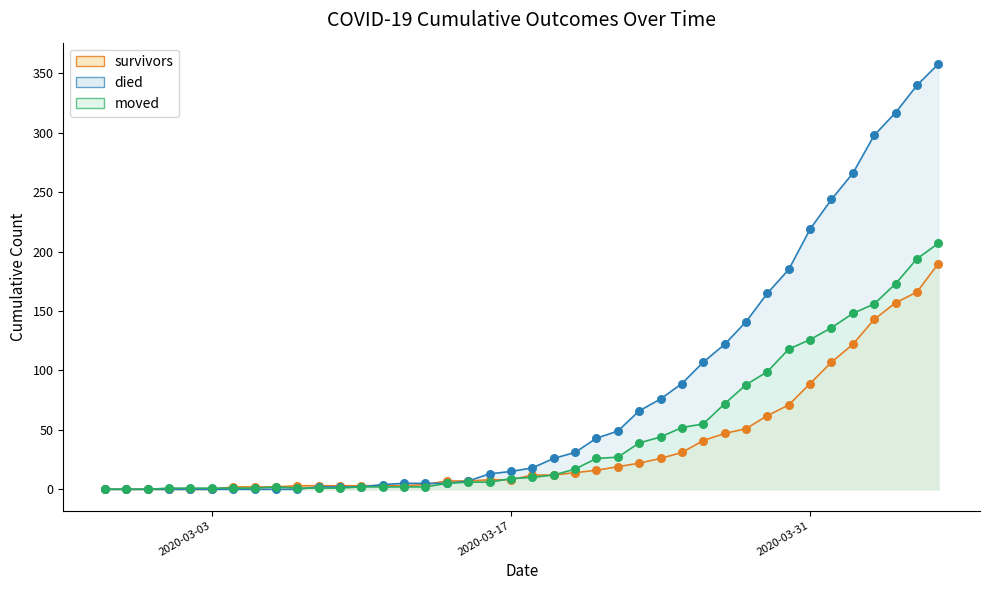

Which series contains the highest Y value?

died